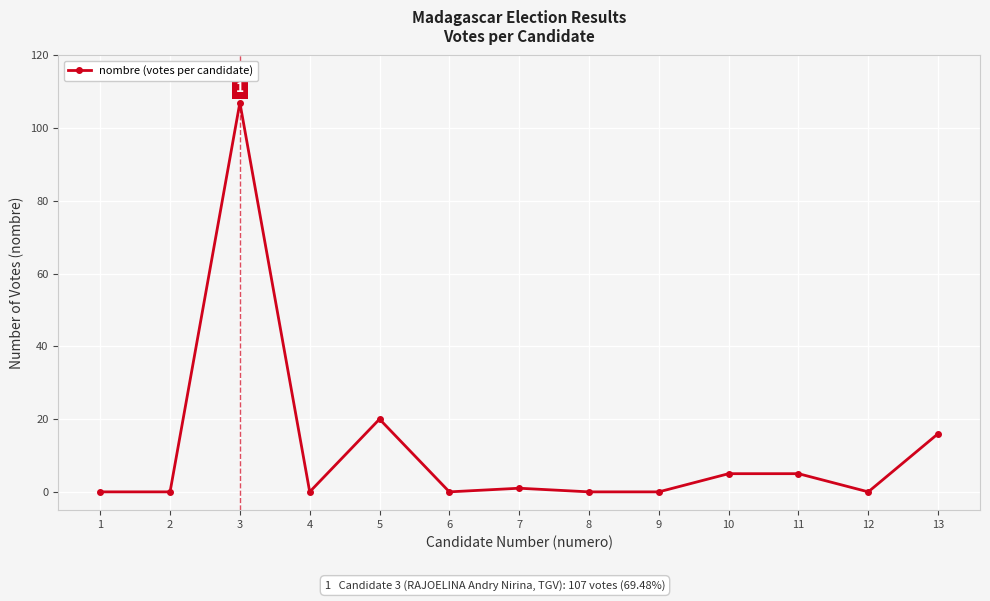

What is the difference between the maximum and minimum values?

107